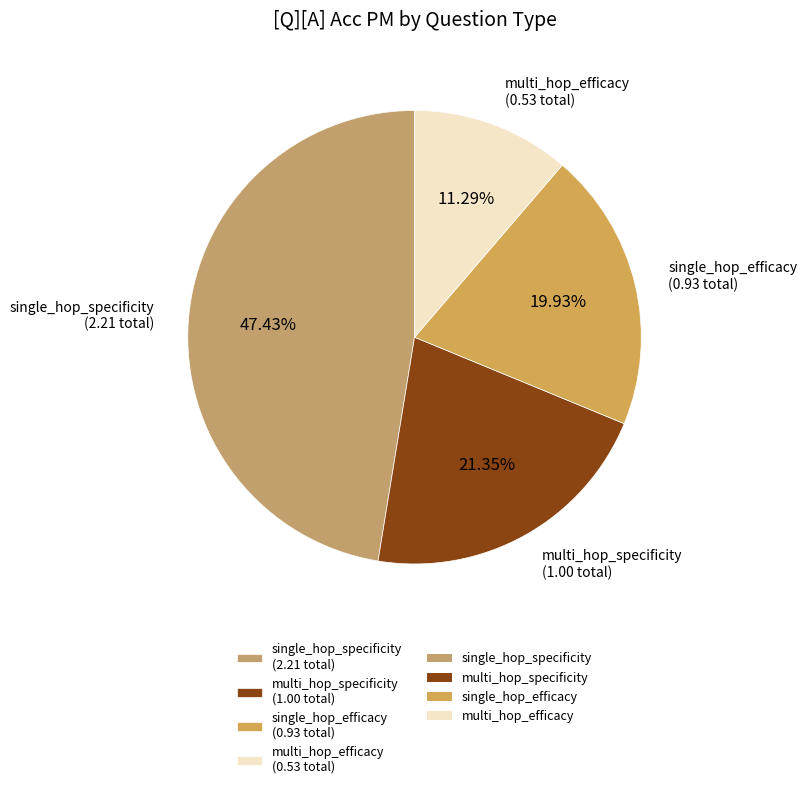

To the nearest percent, what is the average slice percentage?

25%